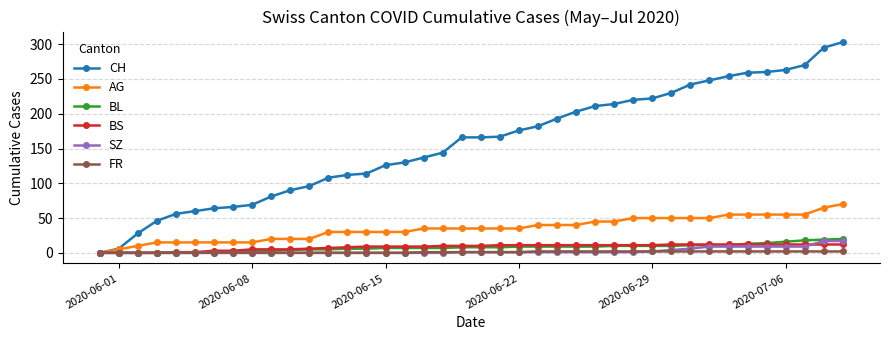

What is the greatest value displayed?

303